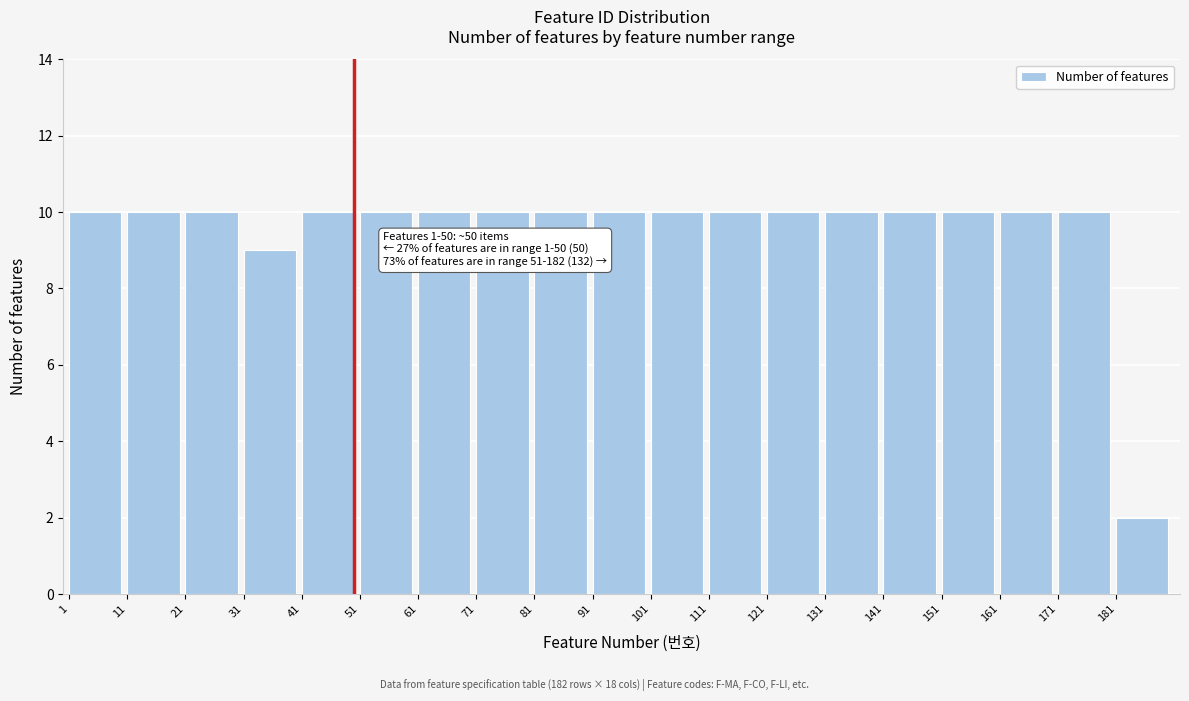

Reading left to right, transcribe all the data shown in this chart.

10	10	10	9	10	10	10	10	10	10	10	10	10	10	10	10	10	10	2